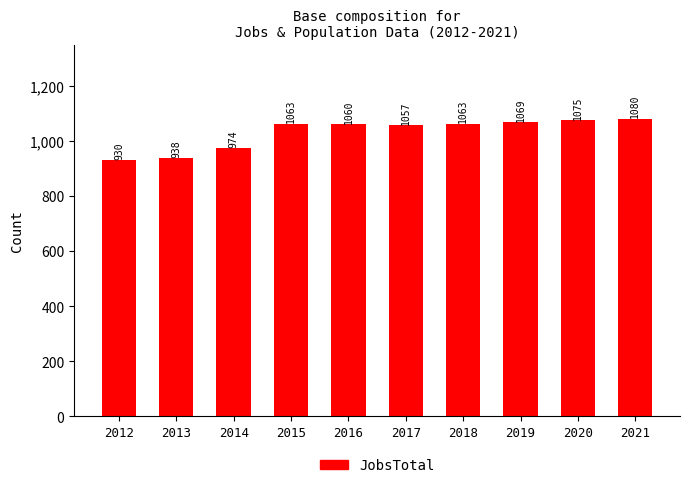

What is the change in value from 2012 to 2013?

+8